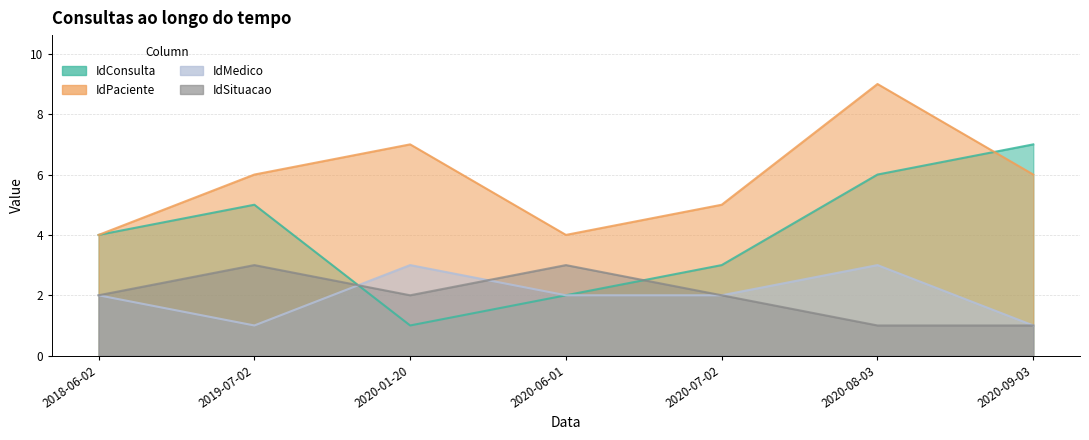

How many interior local peaks does the IdMedico series have?

2